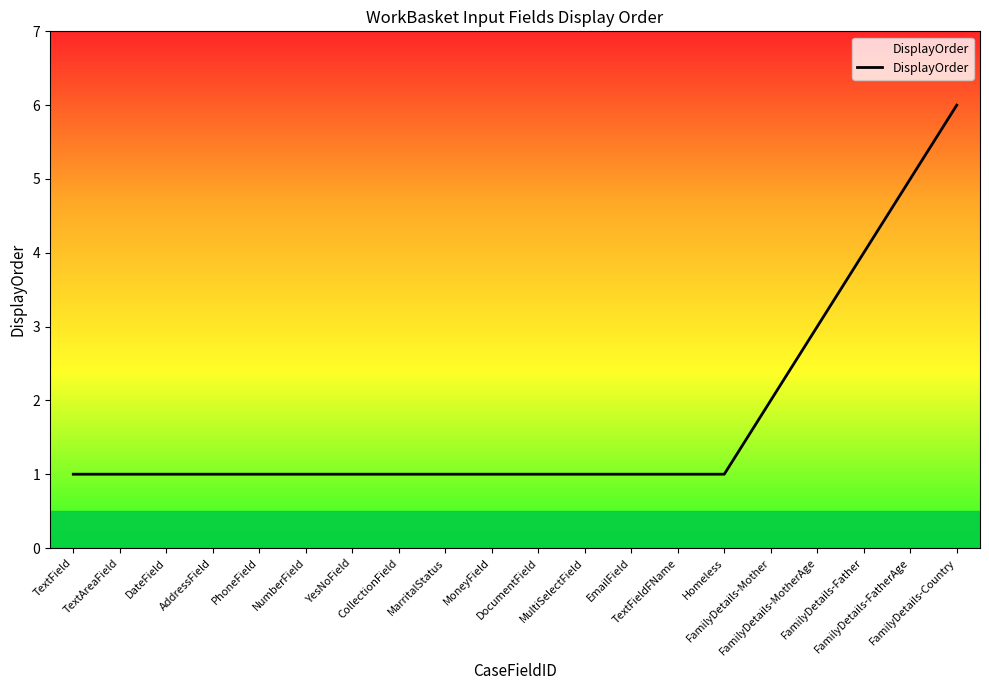

What is the greatest value displayed?

6